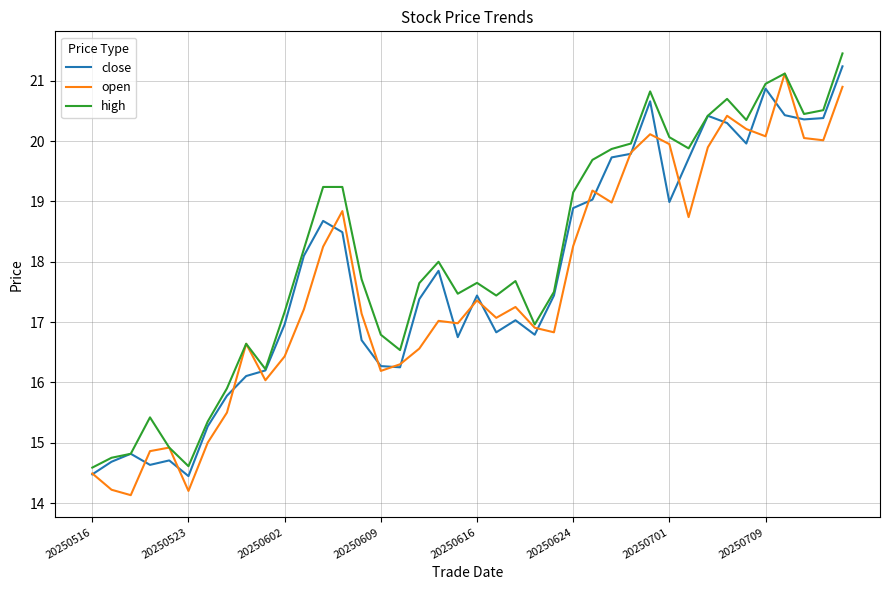

What is the minimum value shown in the chart?

14.1